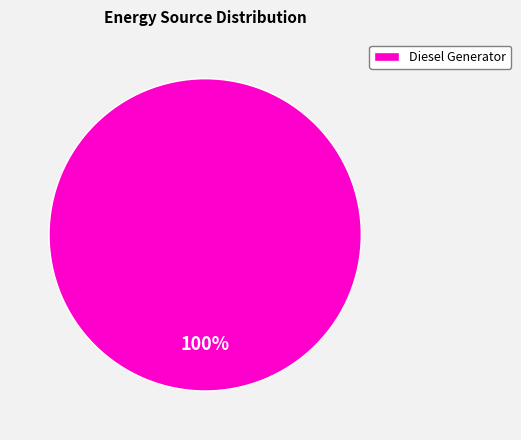

Rank the categories by value from lowest to highest.

Diesel Generator